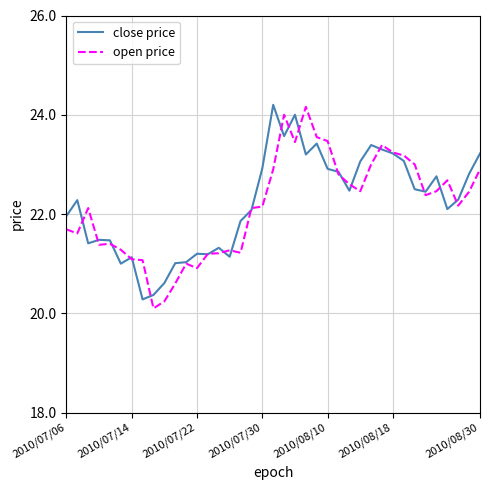

What is the greatest value displayed?

24.2